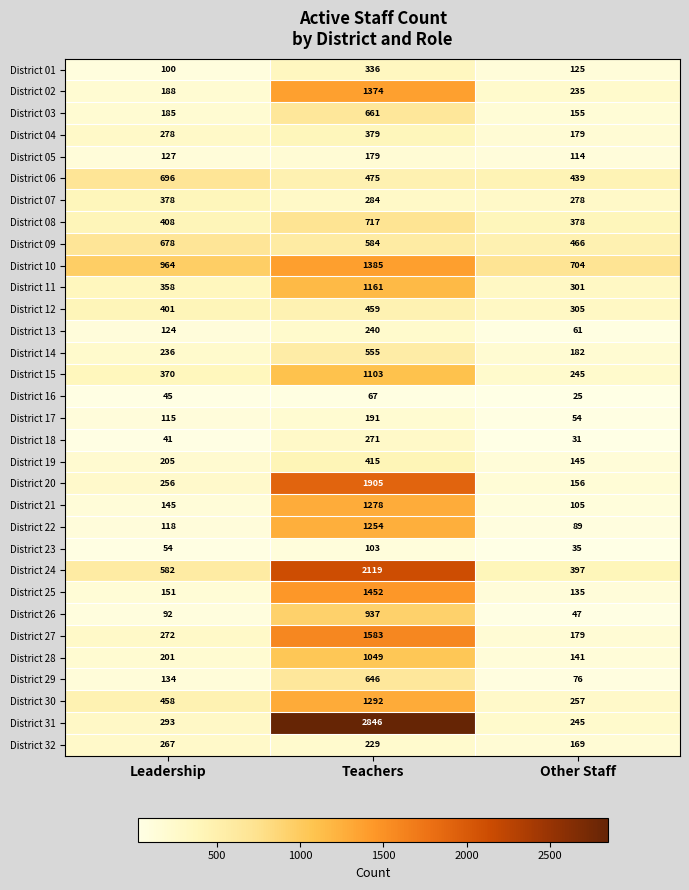

Rank the series by their maximum value, from highest to lowest.

District 31, District 24, District 20, District 27, District 25, District 10, District 02, District 30, District 21, District 22, District 11, District 15, District 28, District 26, District 08, District 06, District 09, District 03, District 29, District 14, District 12, District 19, District 04, District 07, District 01, District 18, District 32, District 13, District 17, District 05, District 23, District 16